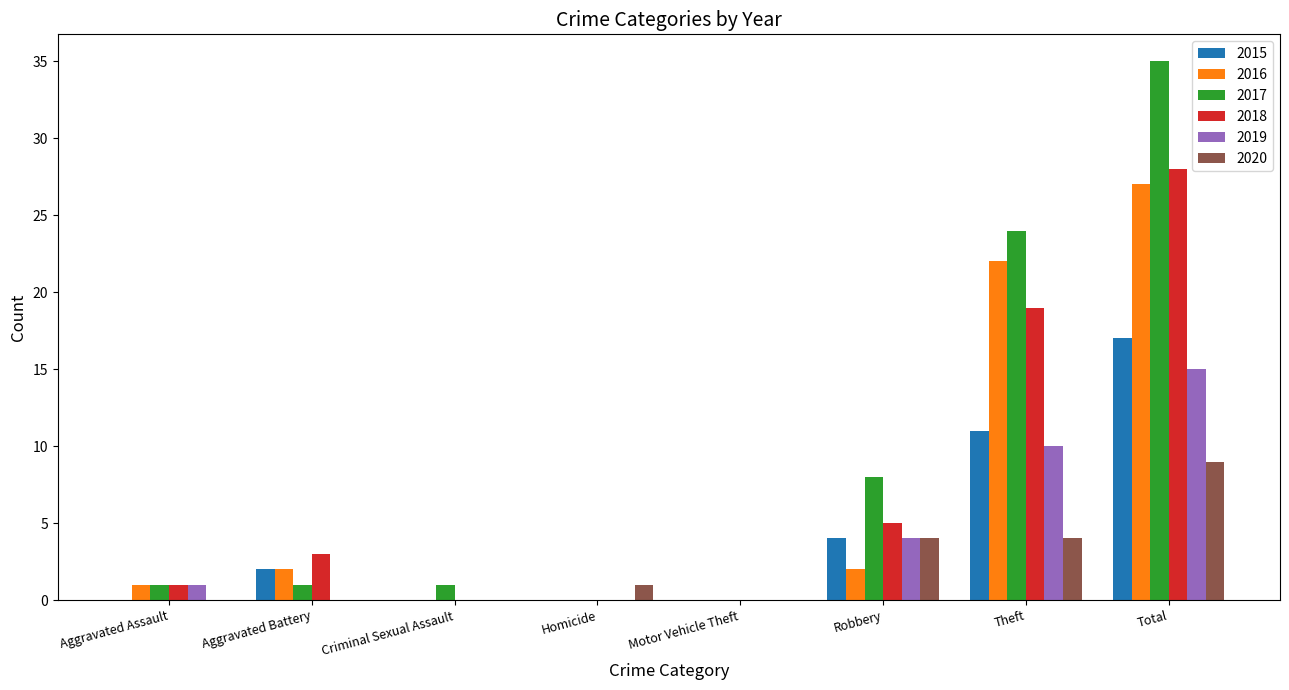

How many categories are shown in the chart?

8